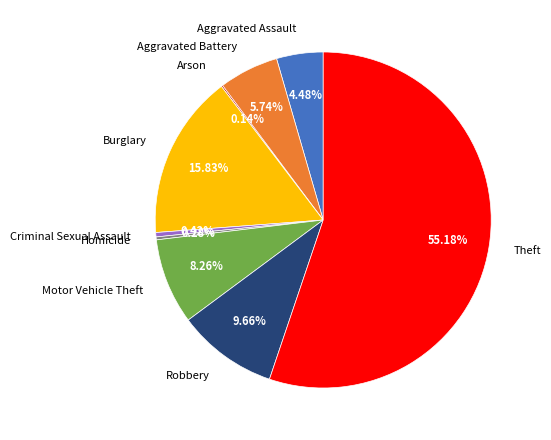

The Aggravated Battery slice represents 13% of the pie. True or false?

False